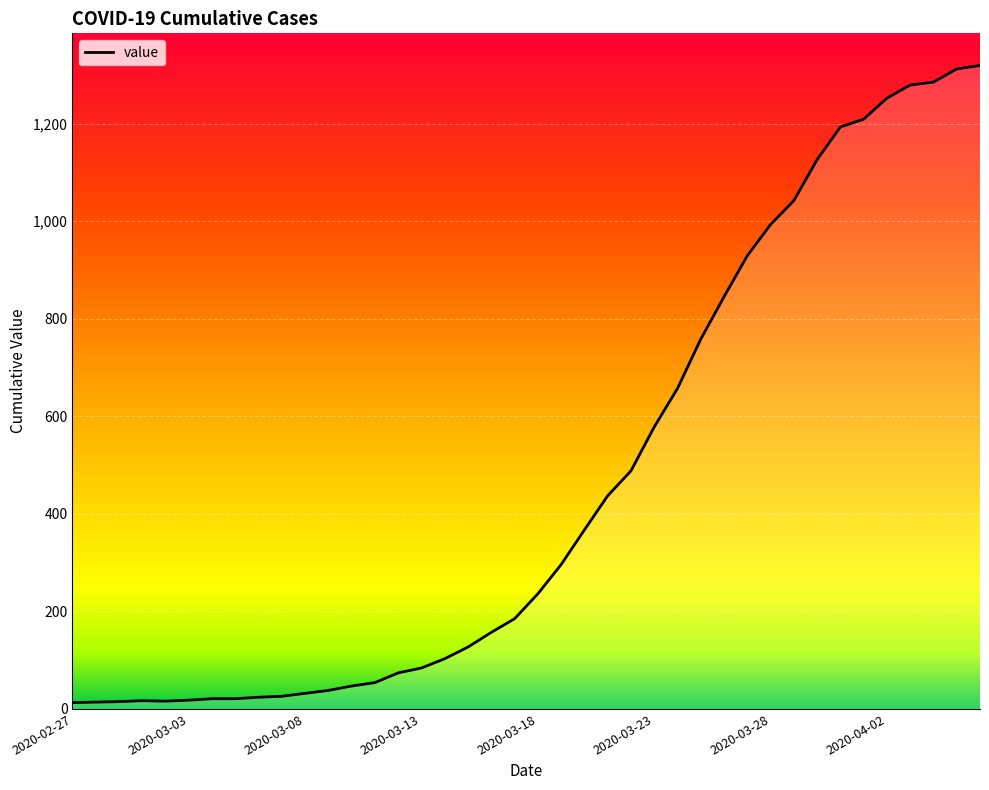

What is the greatest value displayed?

1319